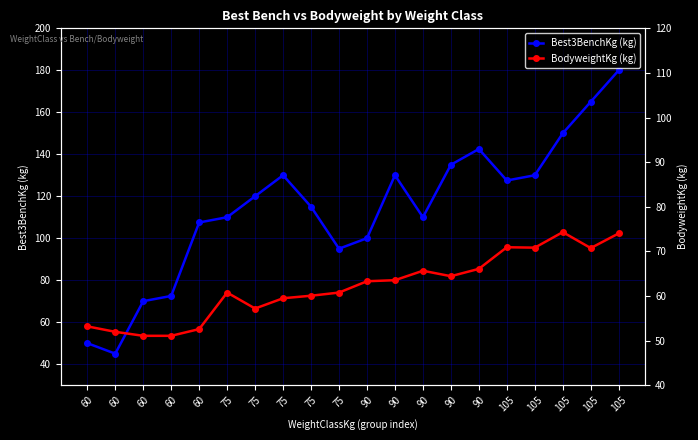

Rank the categories by Best3BenchKg (kg) value from highest to lowest.

105, 105, 105, 90, 90, 75, 90, 105, 105, 75, 75, 75, 90, 60, 90, 75, 60, 60, 60, 60